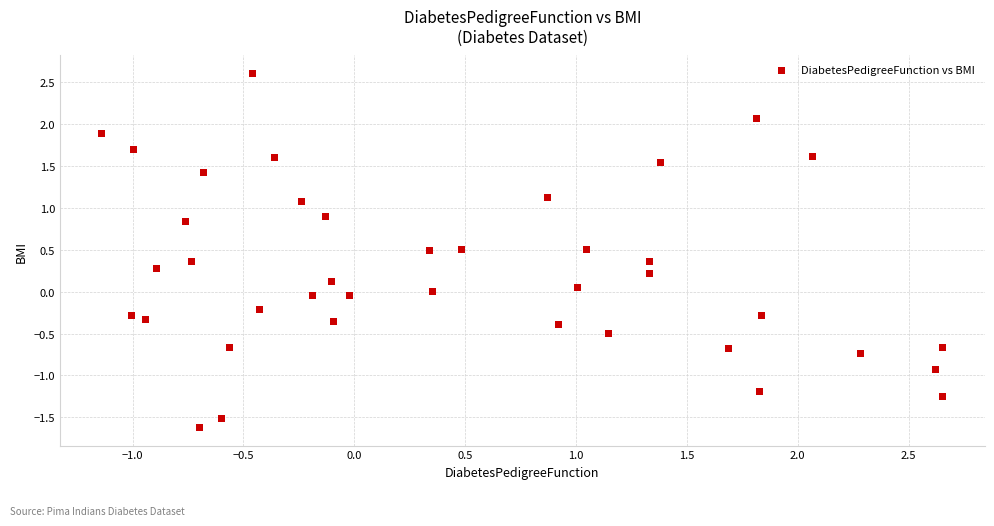

What is the range of Y values (max minus min)?

4.2